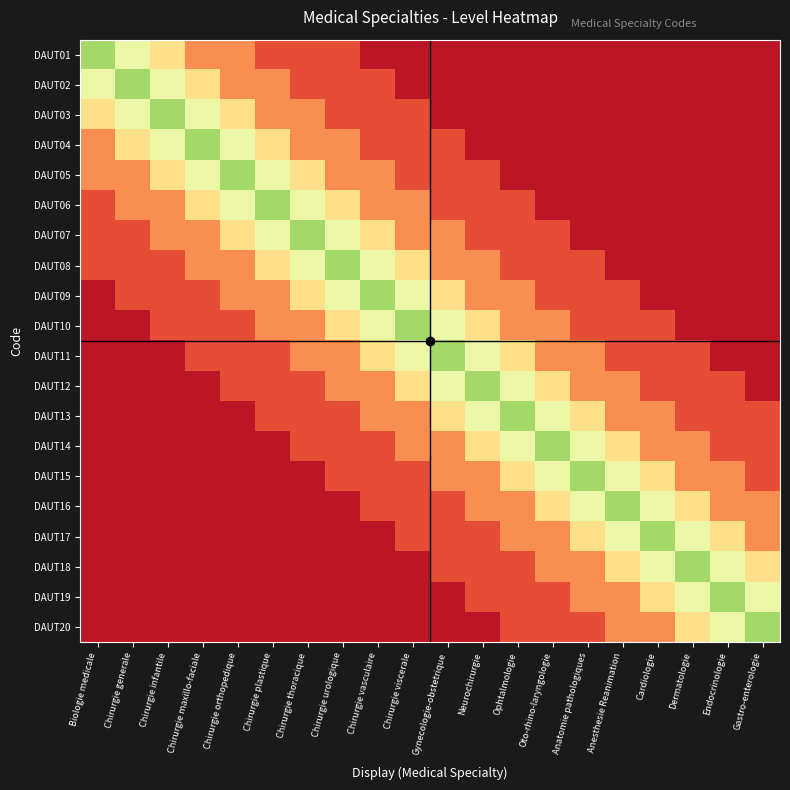

Which series has the largest total across all categories?

DAUT08